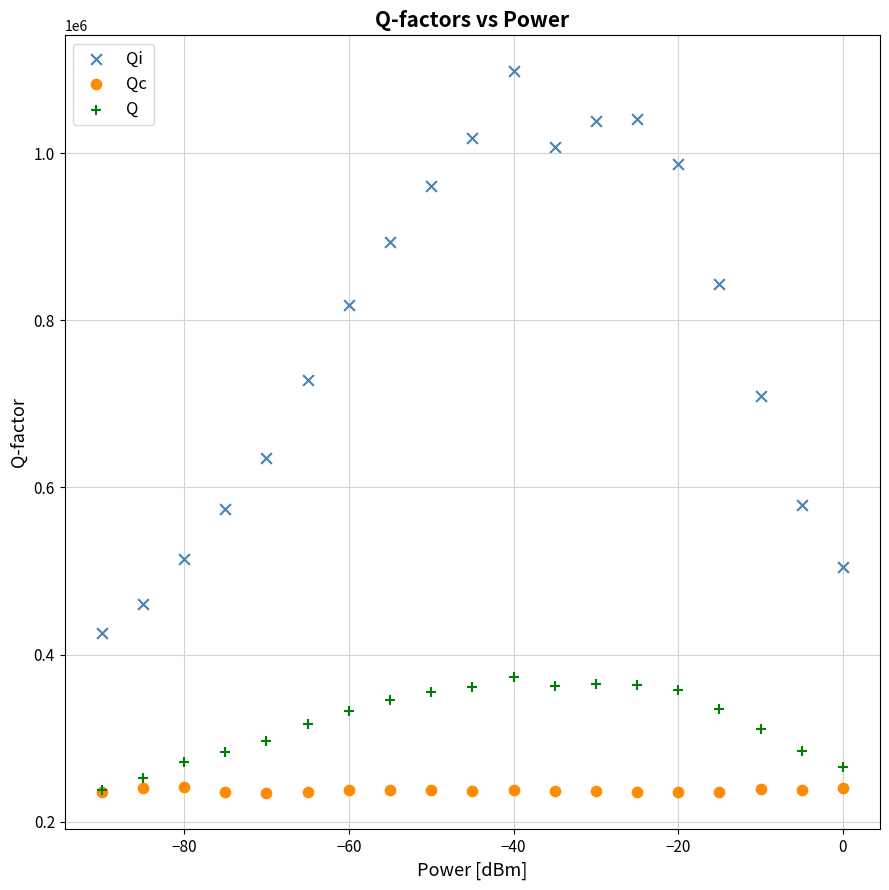

Across all series, what Y value is closest to 665872?

635297.7